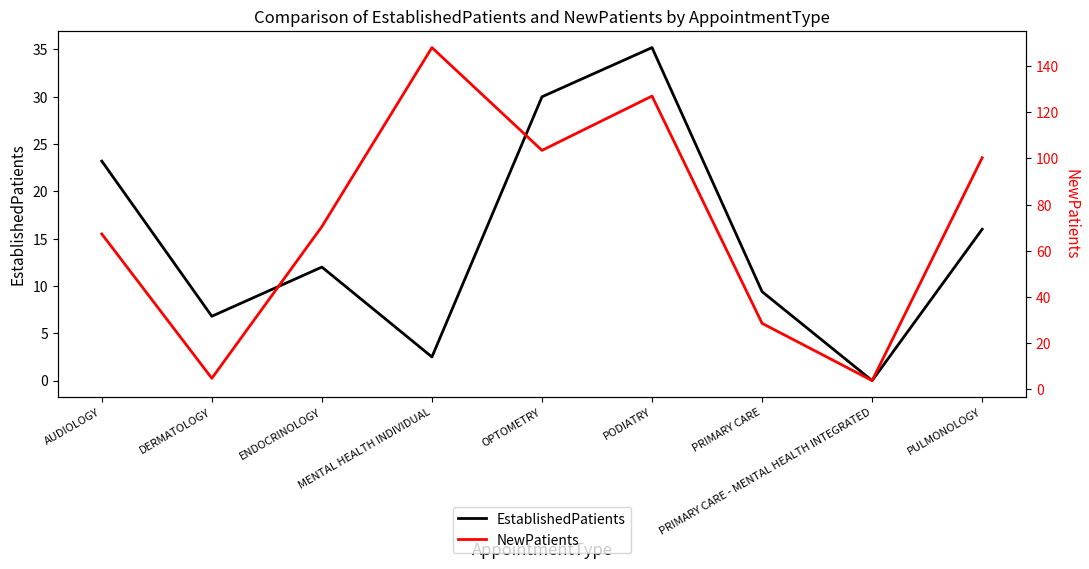

Is the value of NewPatients at PRIMARY CARE greater than the value of EstablishedPatients at ENDOCRINOLOGY?

Yes